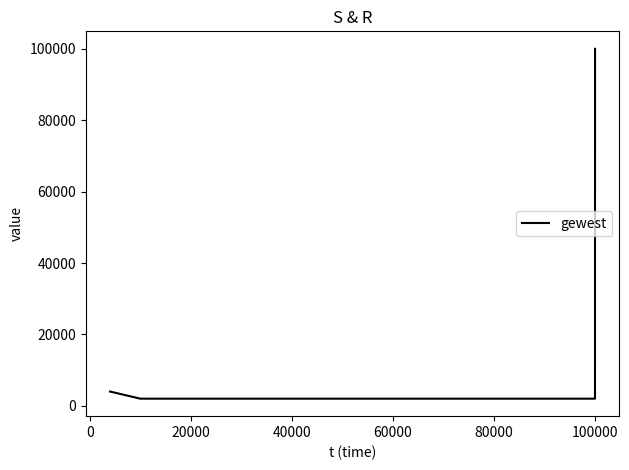

What is the difference between the maximum and minimum values?

97999